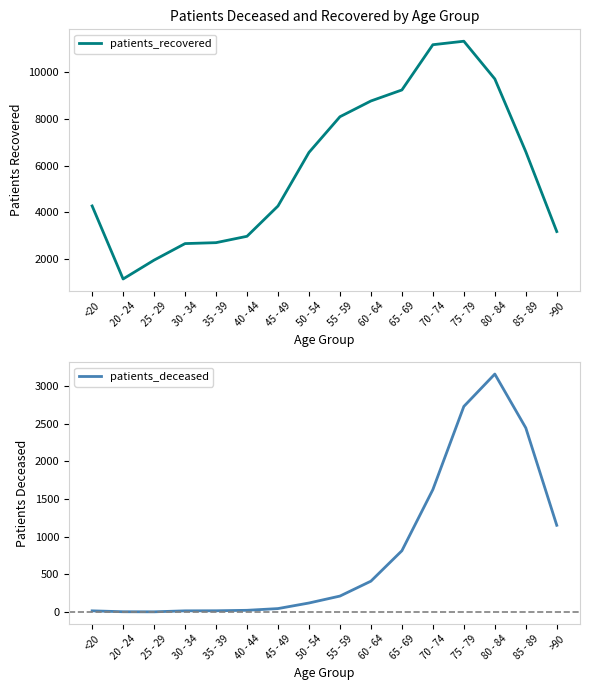

How many interior local peaks does the patients_recovered series have?

1